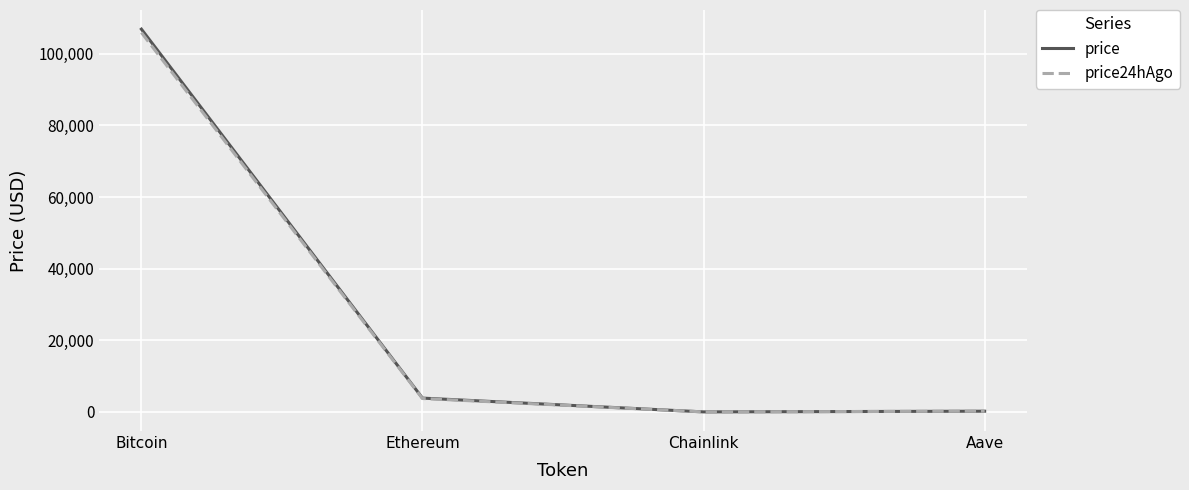

The value of price24hAgo at Ethereum is 3751.7. True or false?

True